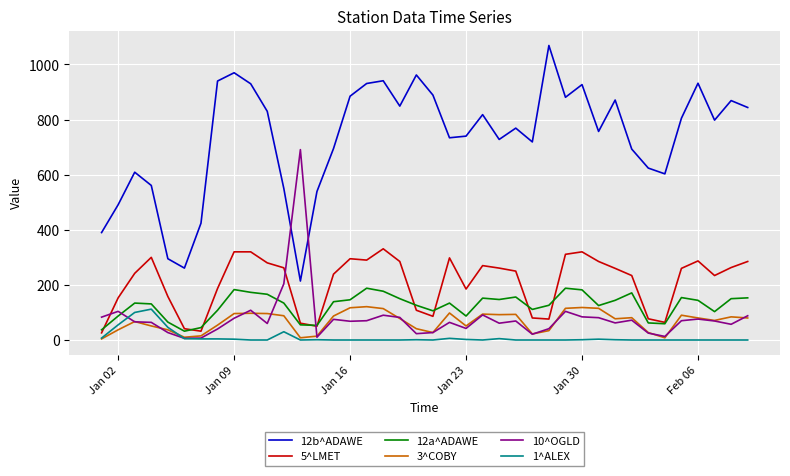

Count the number of data series in this chart.

6